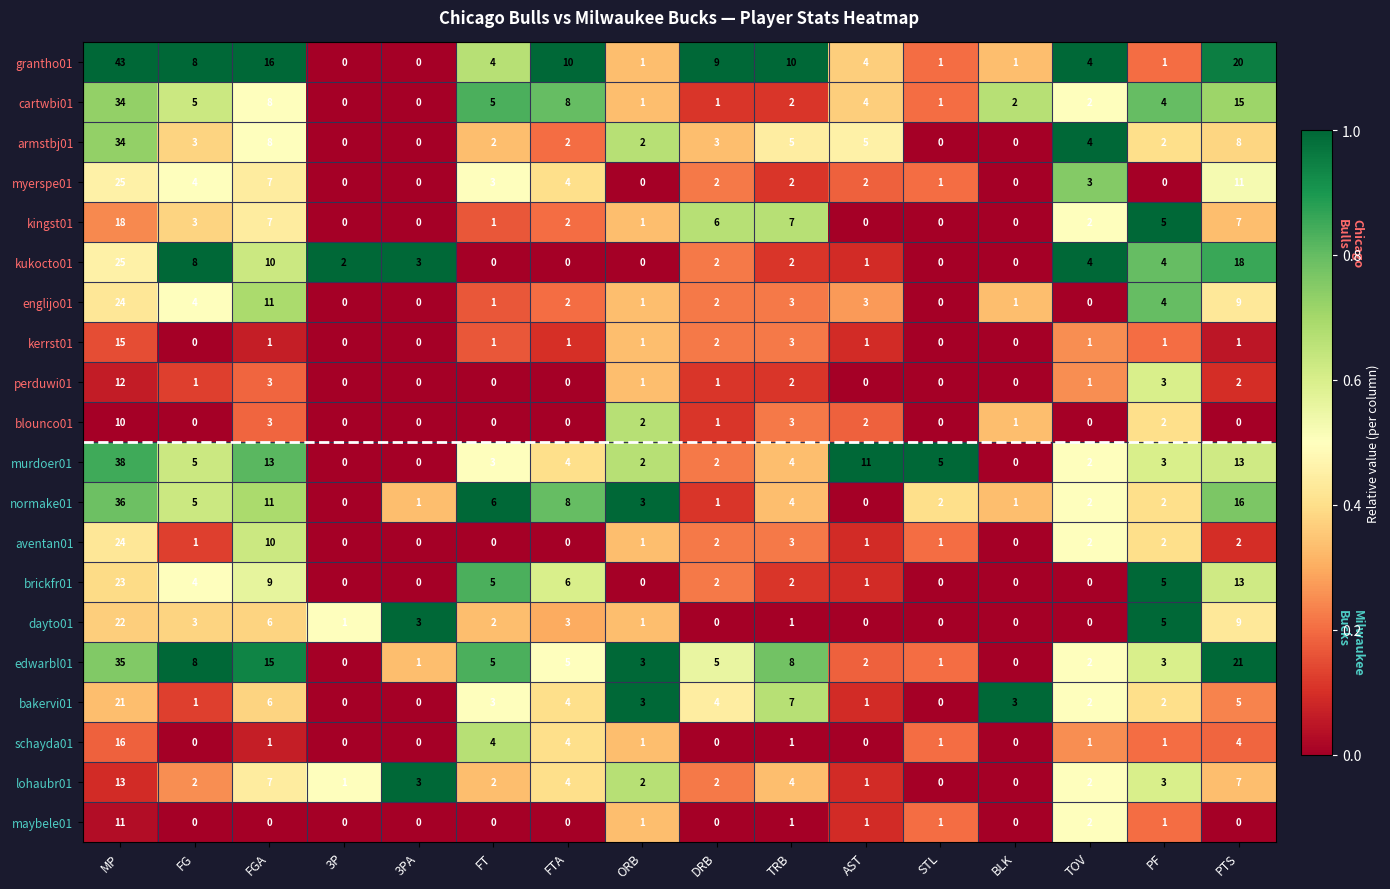

The blounco01 series shows 6 at PTS. True or false?

False